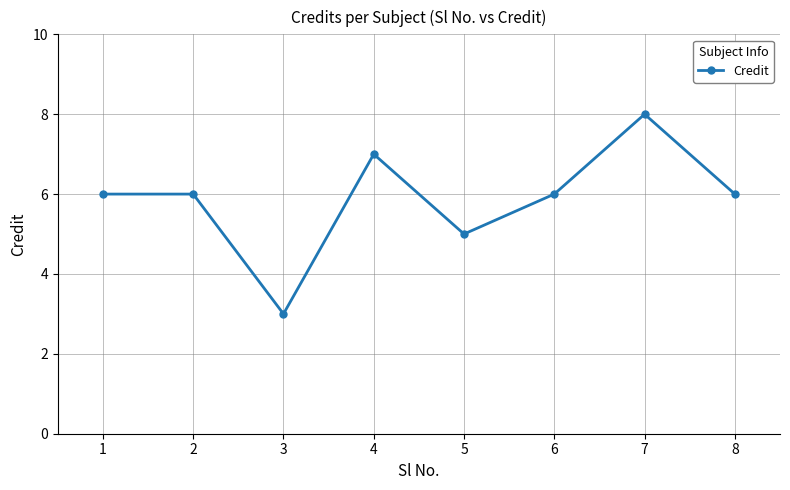

Is this an area chart (filled region under the line)?

No